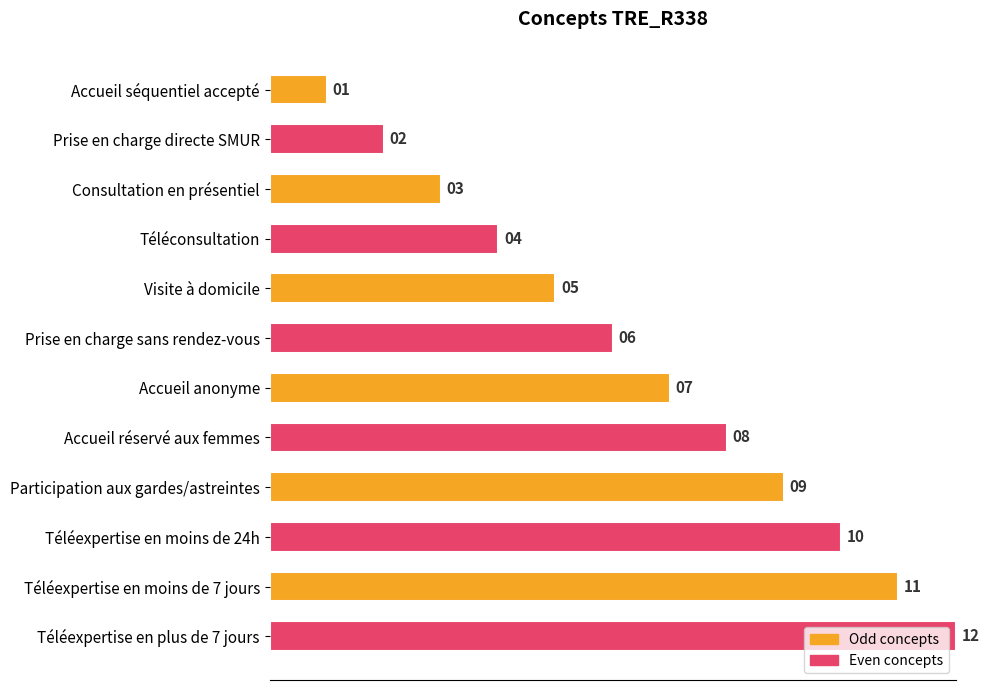

List the labels in order of value, smallest first.

Accueil séquentiel accepté, Prise en charge directe SMUR, Consultation en présentiel, Téléconsultation, Visite à domicile, Prise en charge sans rendez-vous, Accueil anonyme, Accueil réservé aux femmes, Participation aux gardes/astreintes, Téléexpertise en moins de 24h, Téléexpertise en moins de 7 jours, Téléexpertise en plus de 7 jours